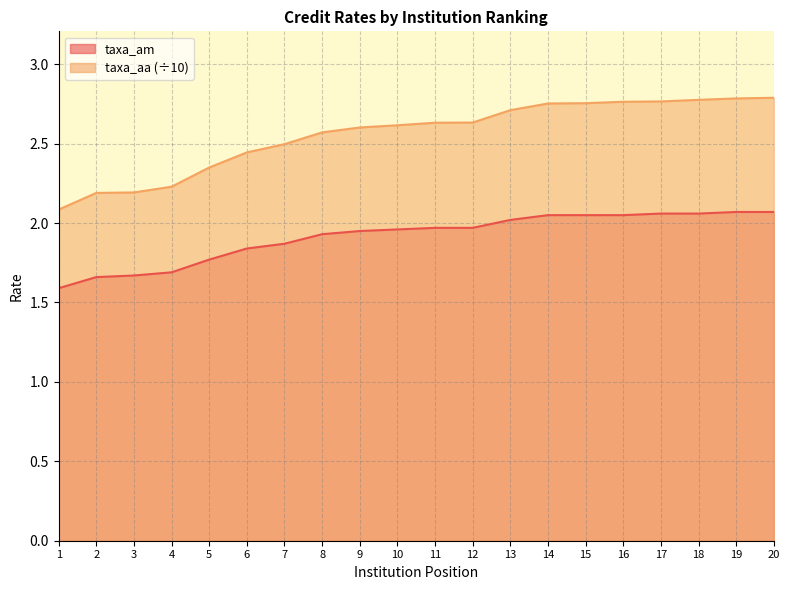

The value of taxa_am at 4 is 1.7. True or false?

True